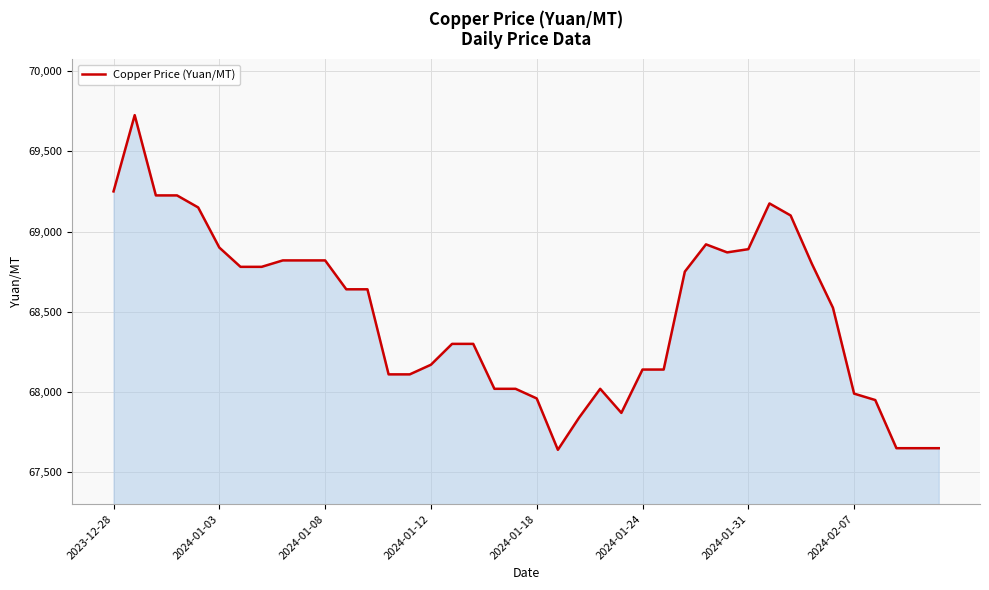

What is the minimum value shown in the chart?

67640